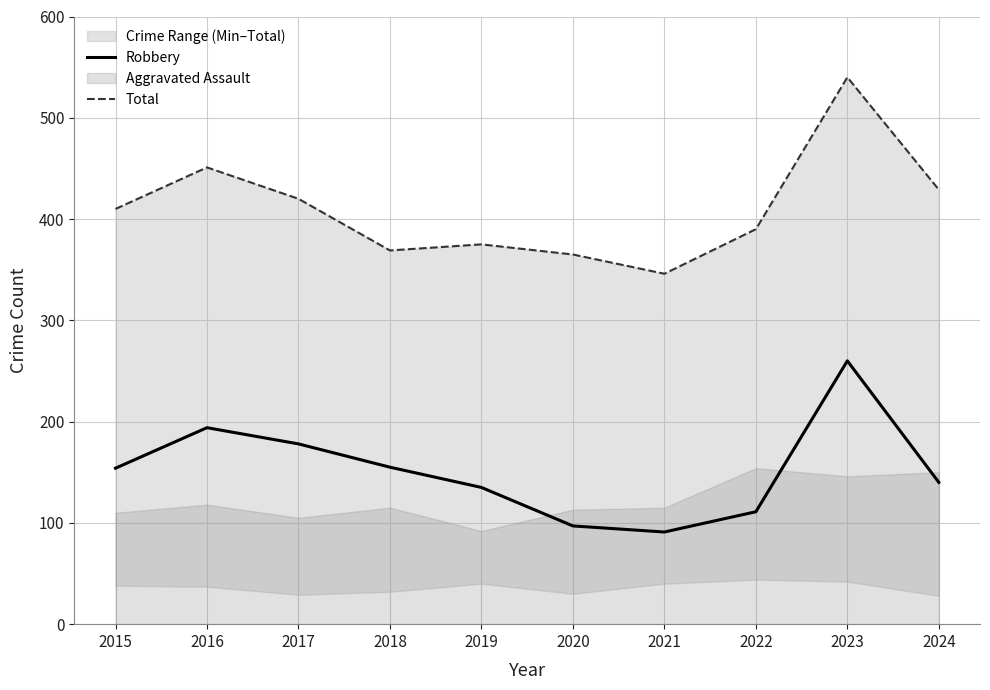

At which category is the sum across all series the highest?

2023